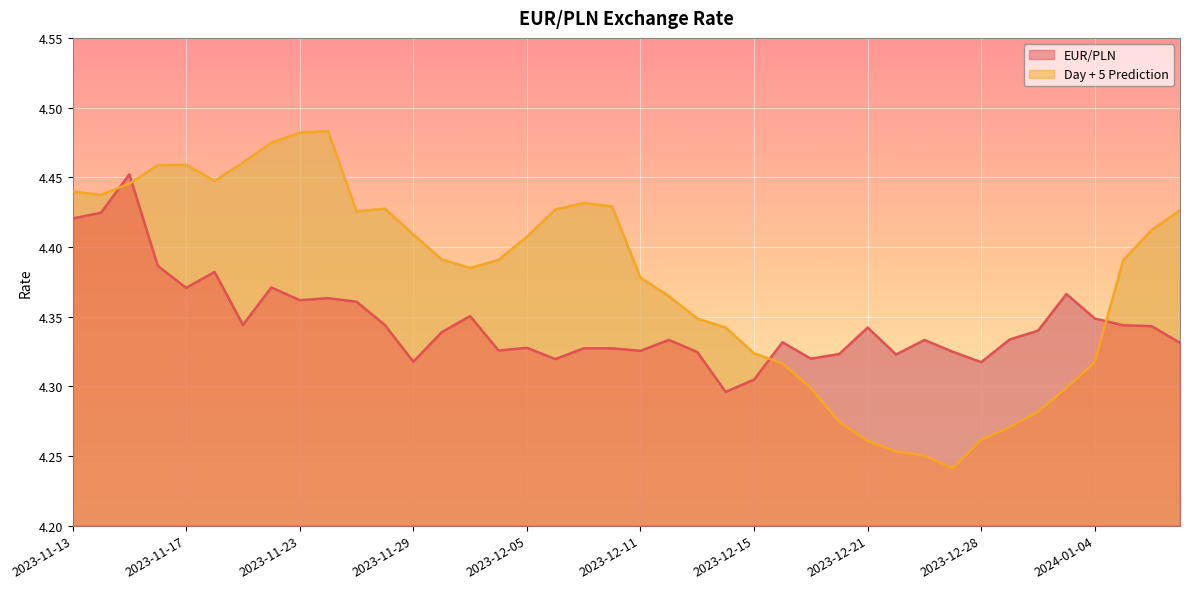

Where is Day + 5 Prediction nearest to the value 4?

2023-12-27